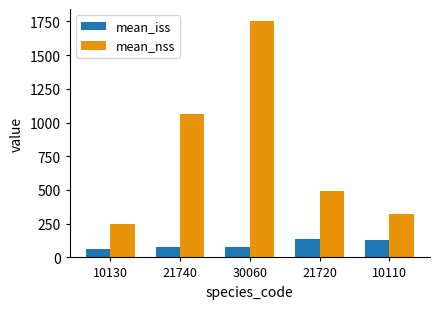

What are all the series names shown in the legend?

mean_iss, mean_nss